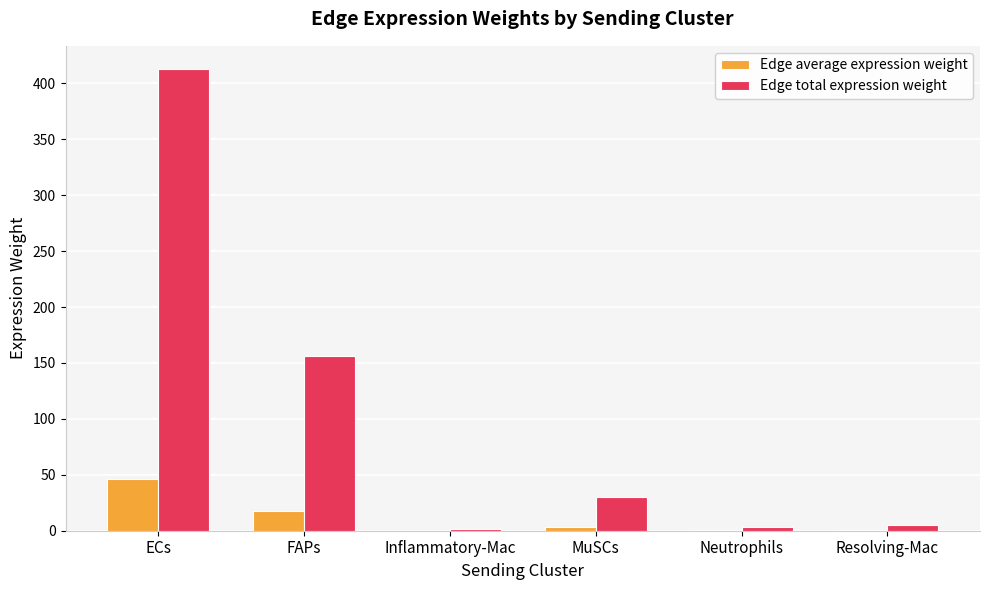

Are the bars horizontal?

No